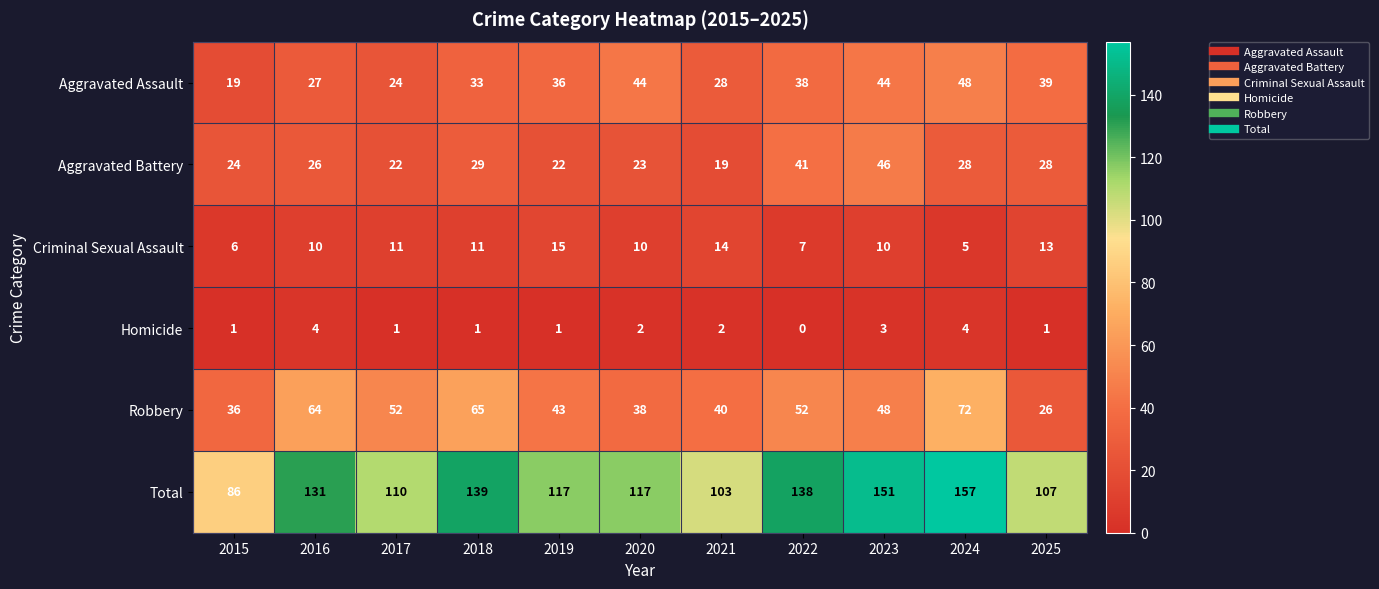

At how many categories does at least one series exceed 128?

5